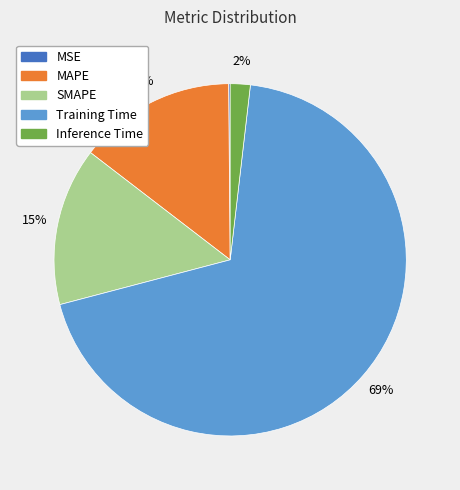

Is there any slice that represents more than half of the pie?

Yes